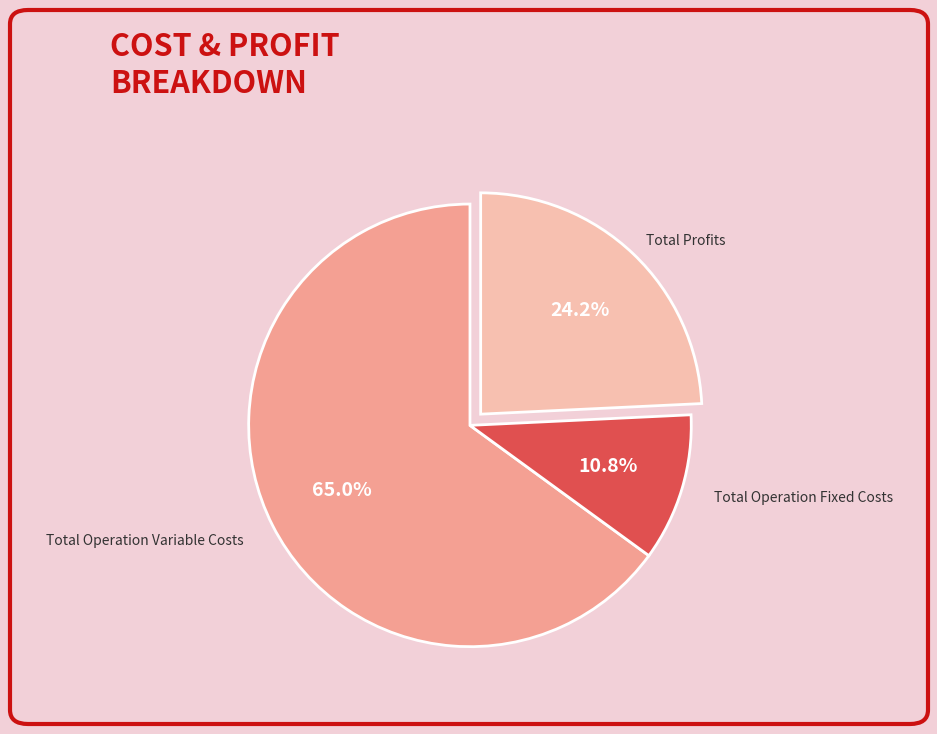

What is the ratio of the value at Total Profits to the value at Total Operation Fixed Costs?

2.2